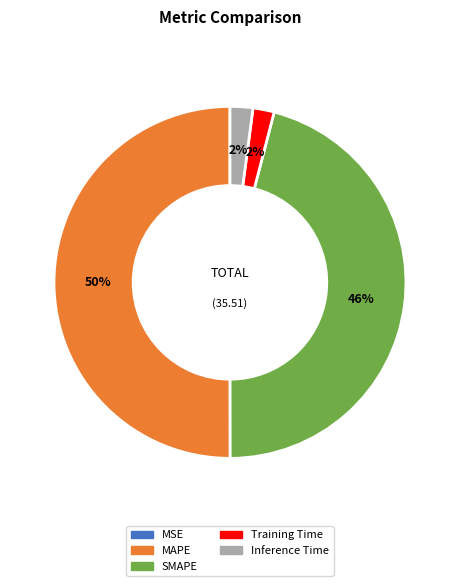

Which has a higher value, MAPE or Training Time?

MAPE